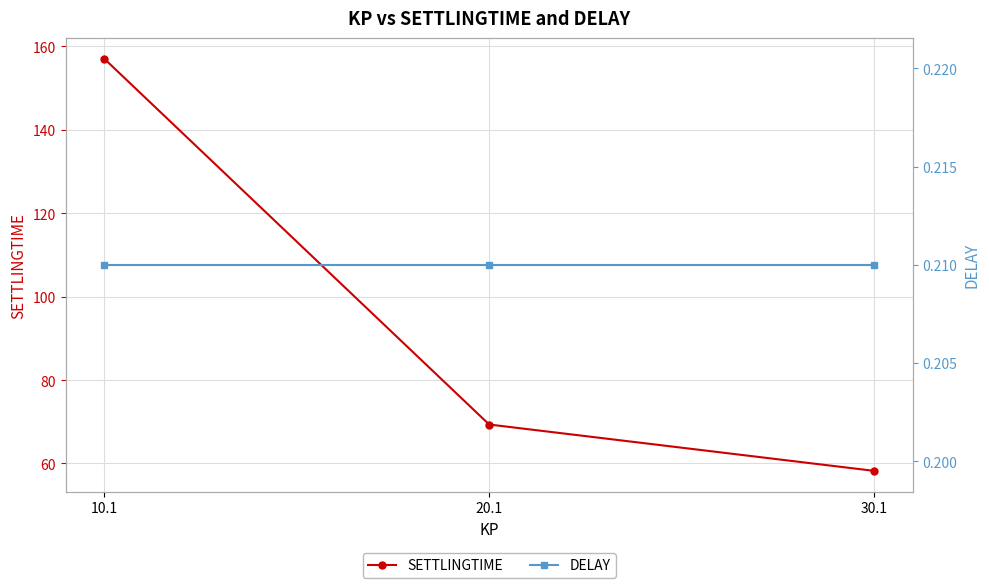

Which series changed the most between 10.1 and 30.1?

SETTLINGTIME